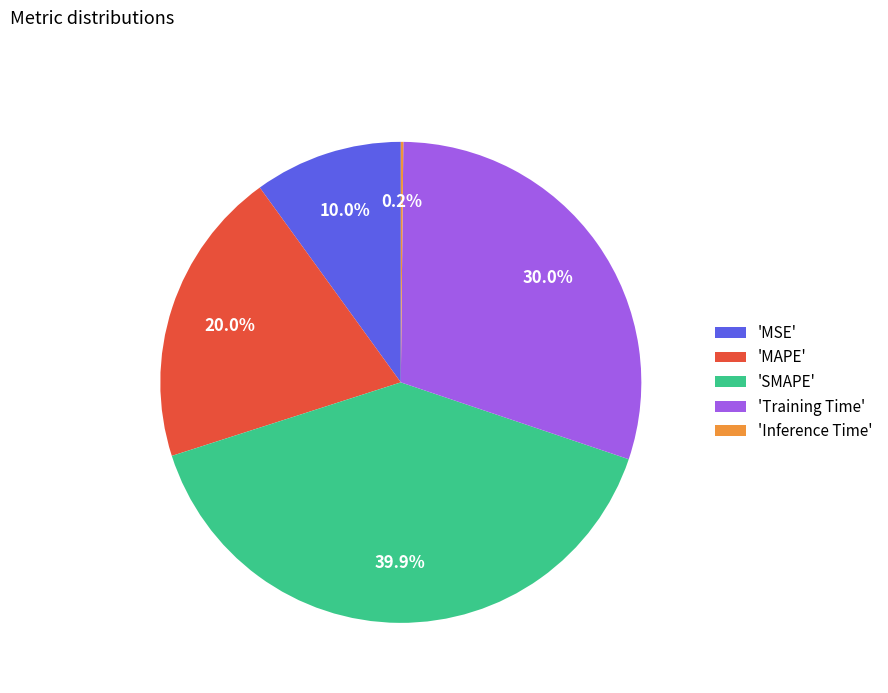

Is there any slice that represents more than half of the pie?

No